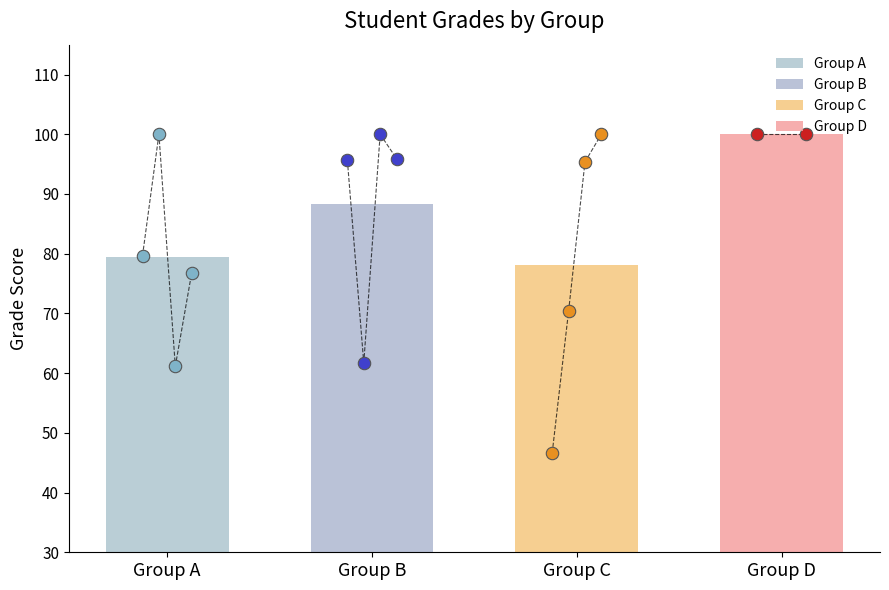

Which has a higher value, 580 or 827?

827